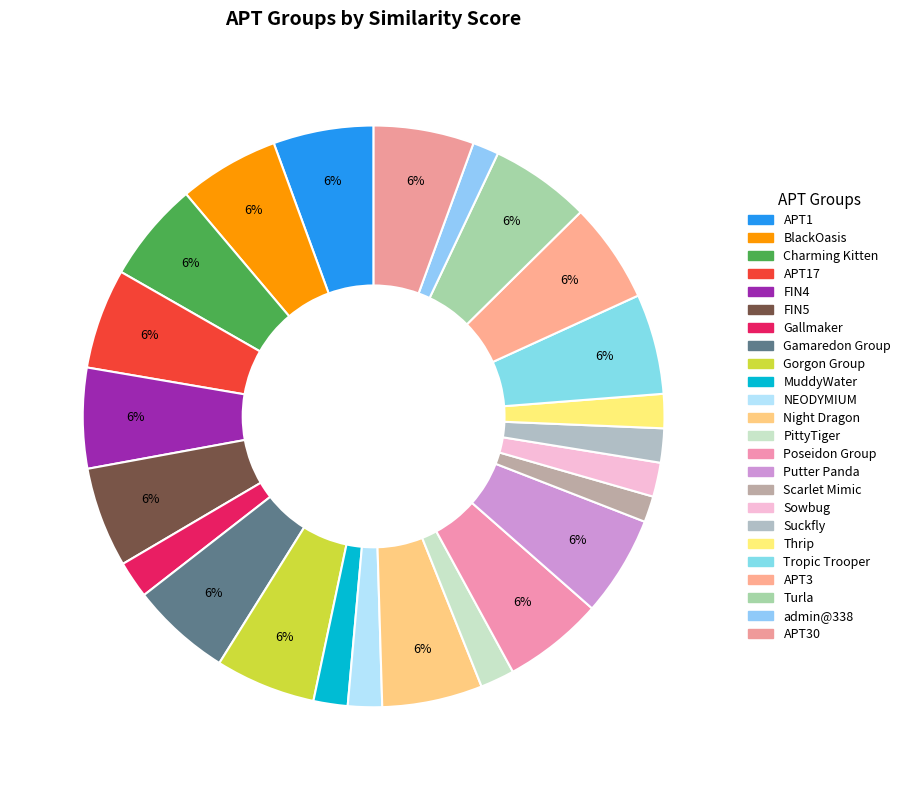

What percentage is the APT30 slice, to the nearest percent?

6%